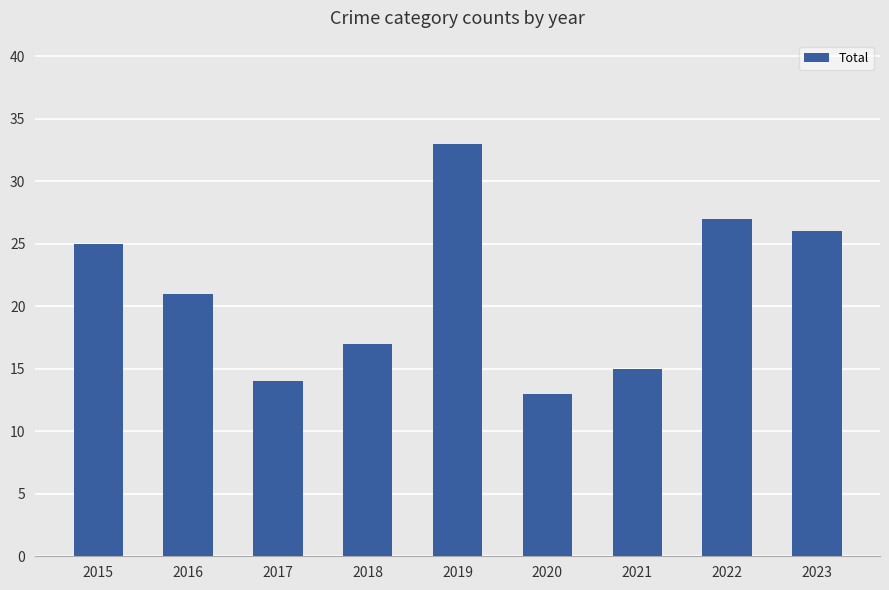

Reading left to right, list all the values displayed in this chart.

2015=25	2016=21	2017=14	2018=17	2019=33	2020=13	2021=15	2022=27	2023=26